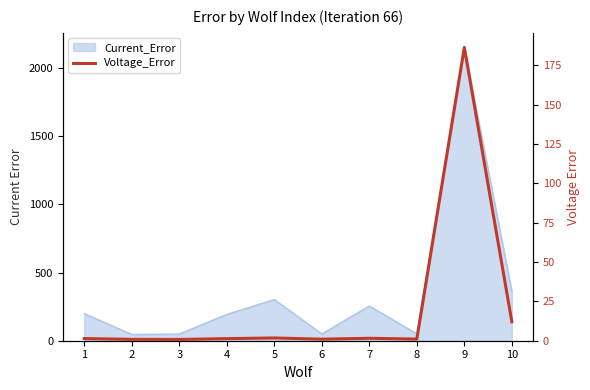

Count the number of categories in the chart.

10